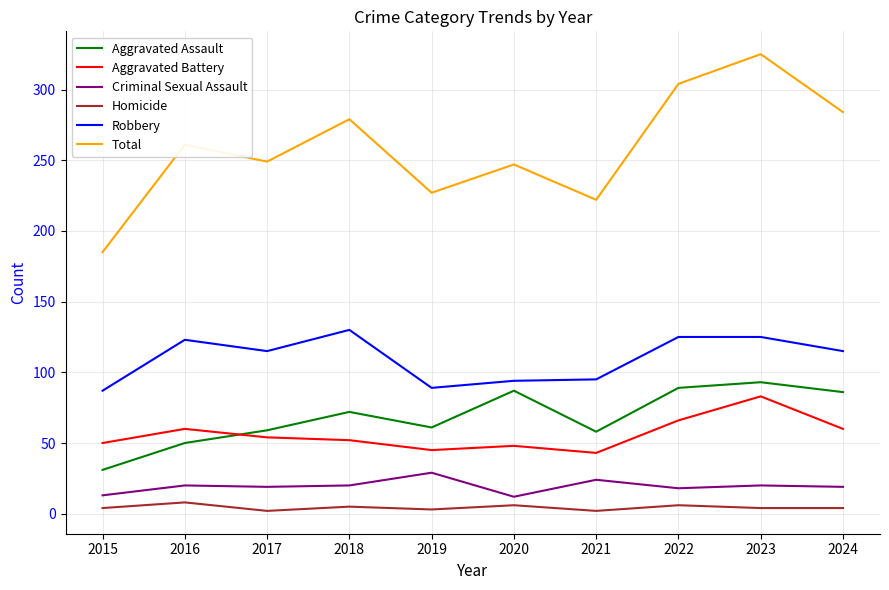

How many lines are shown in the chart?

6